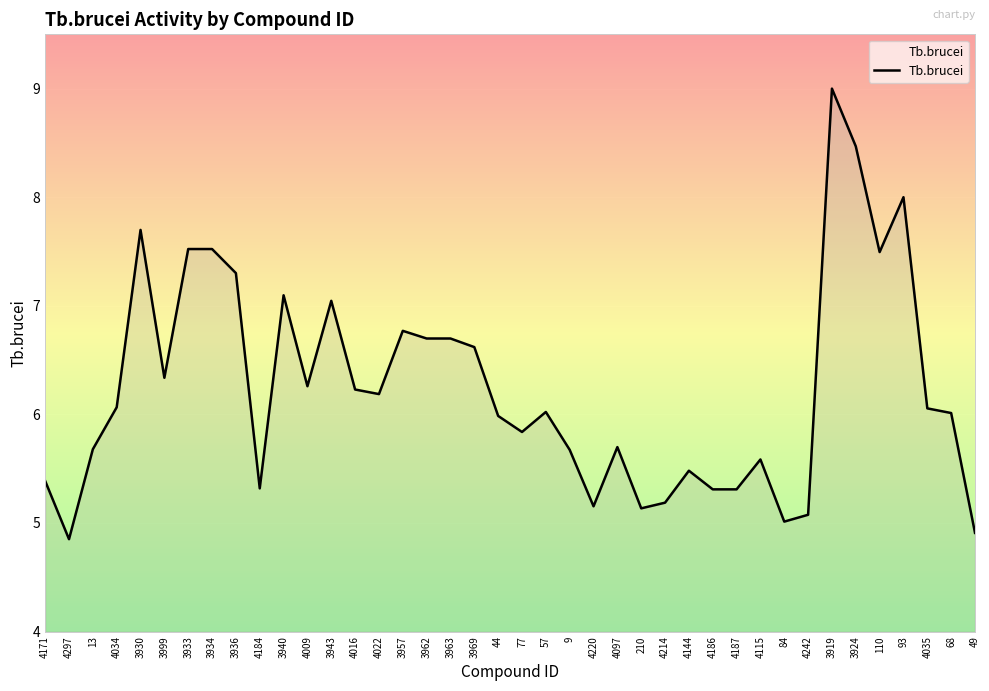

Where is the first local maximum?

3930